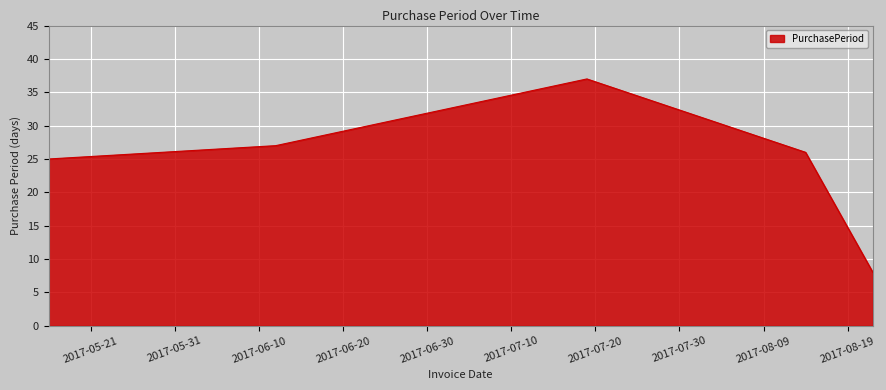

What is the smallest value displayed?

8